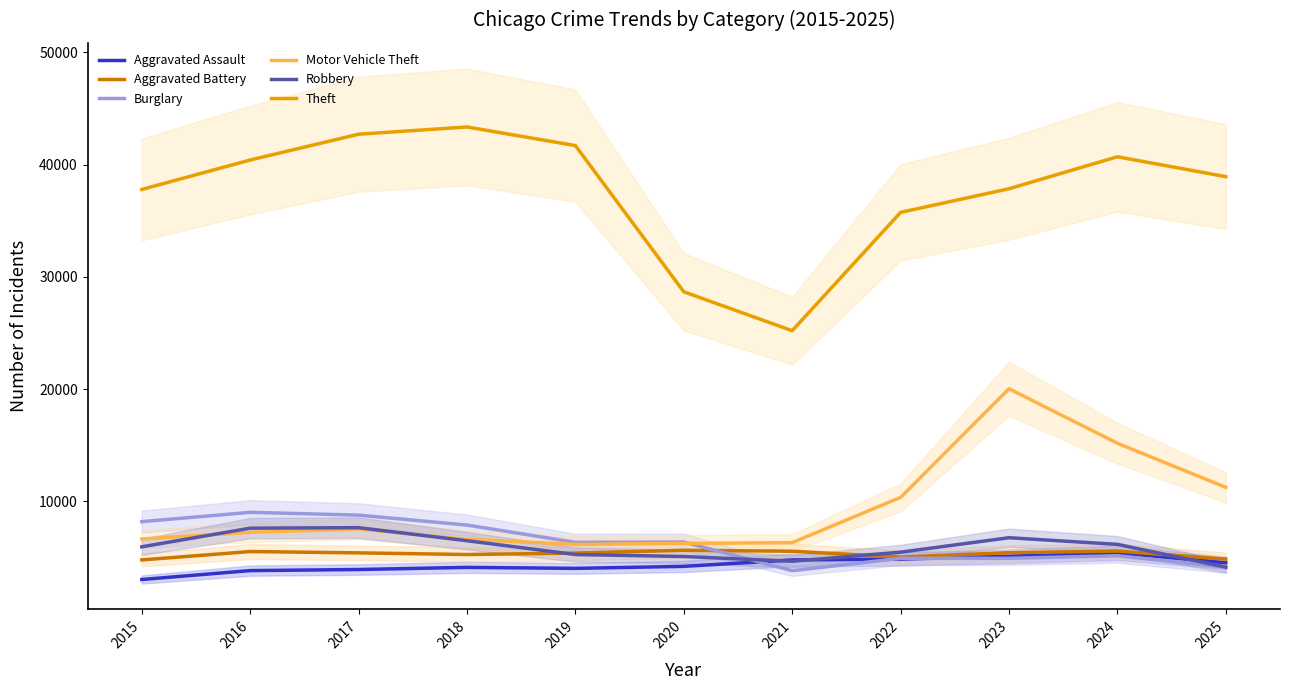

True or false: Motor Vehicle Theft and Aggravated Assault intersect in this chart.

False